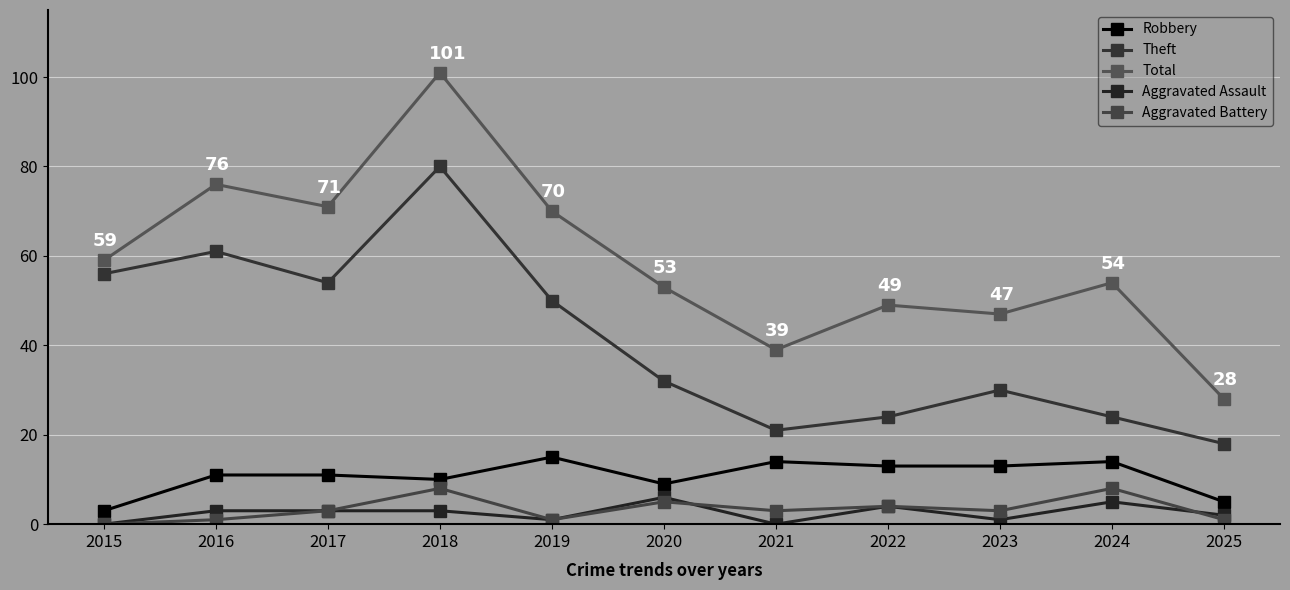

What are all the series names shown in the legend?

Robbery, Theft, Total, Aggravated Assault, Aggravated Battery